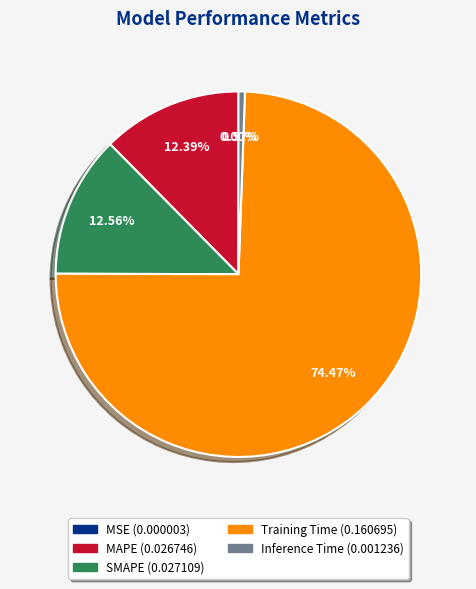

What percentage do MAPE and Inference Time together represent?

13.0%